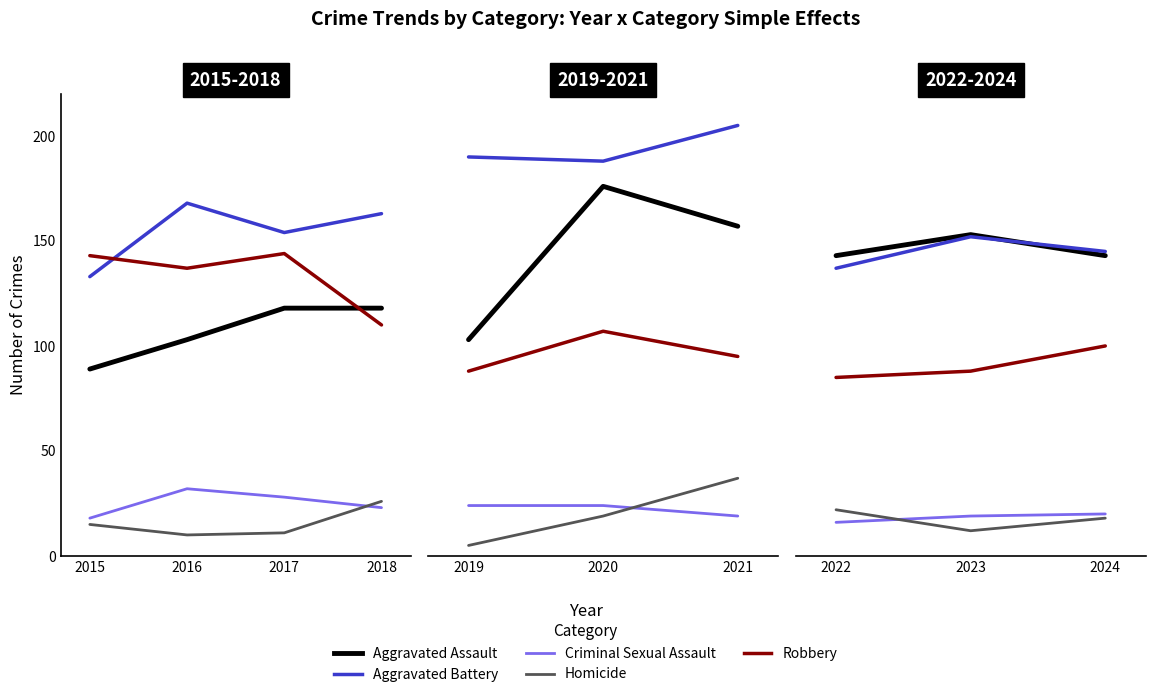

Between 2024 and 2022, which is larger?

2024